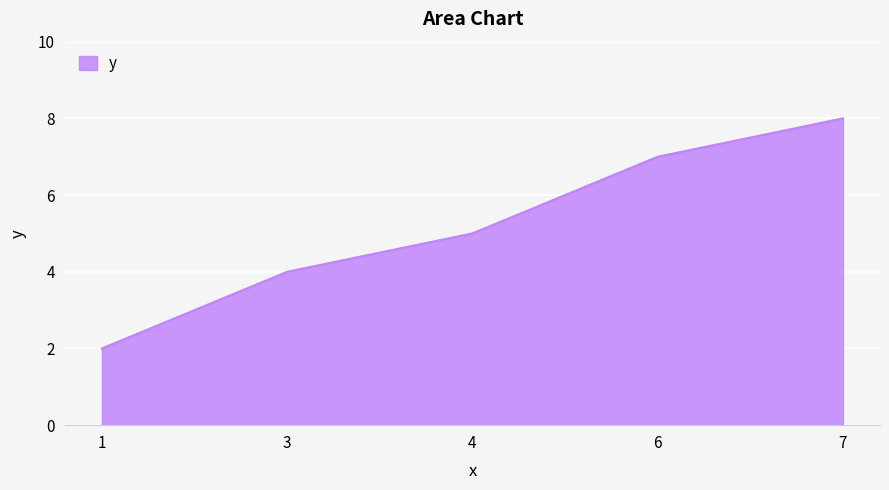

Count the values in the range 4 to 7.

3